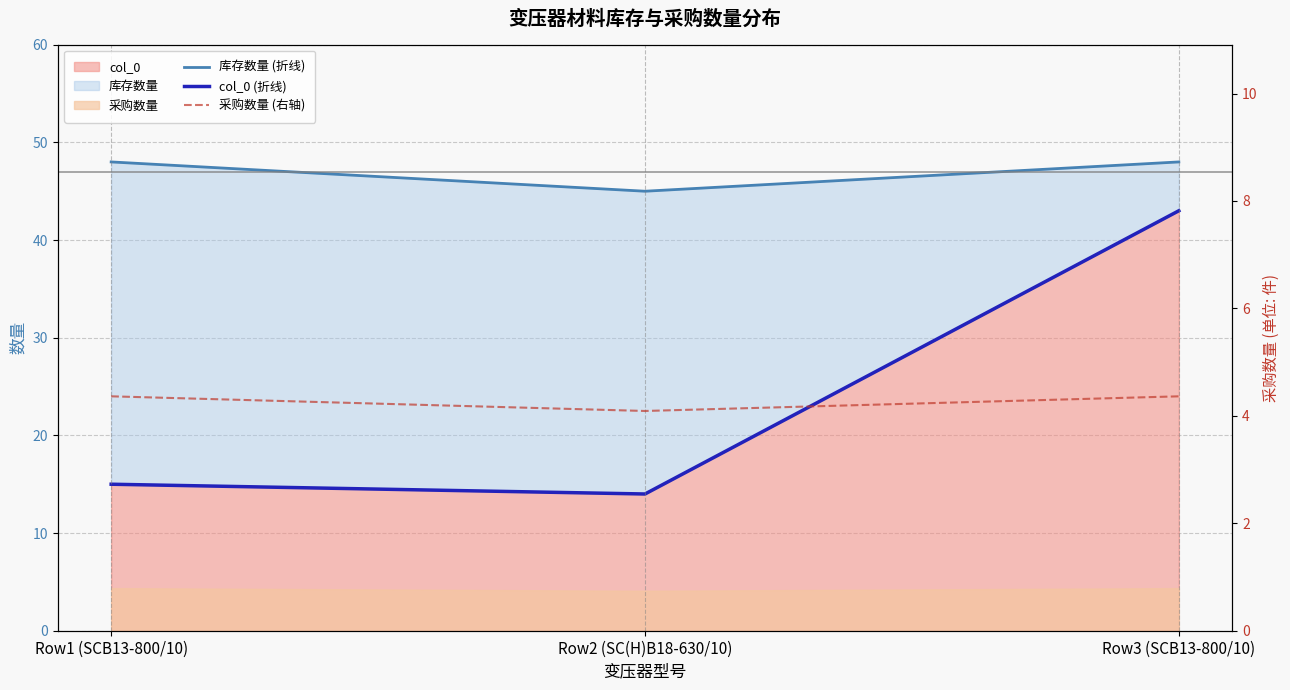

Reading left to right, transcribe all the data shown in this chart.

库存数量 (折线): 48.0	45.0	48.0
col_0 (折线): 15.0	14.0	43.0
采购数量 (右轴): 4.4	4.1	4.4